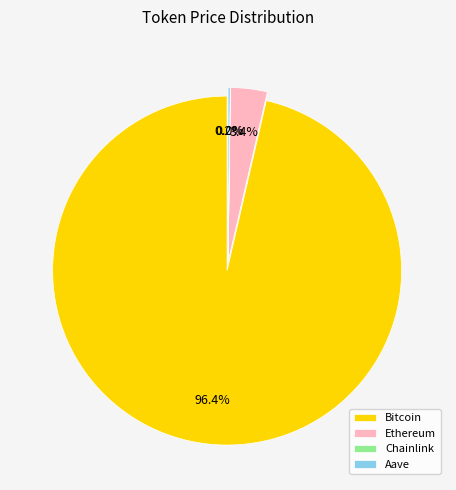

What is the change in value from Bitcoin to Aave?

-111086.2